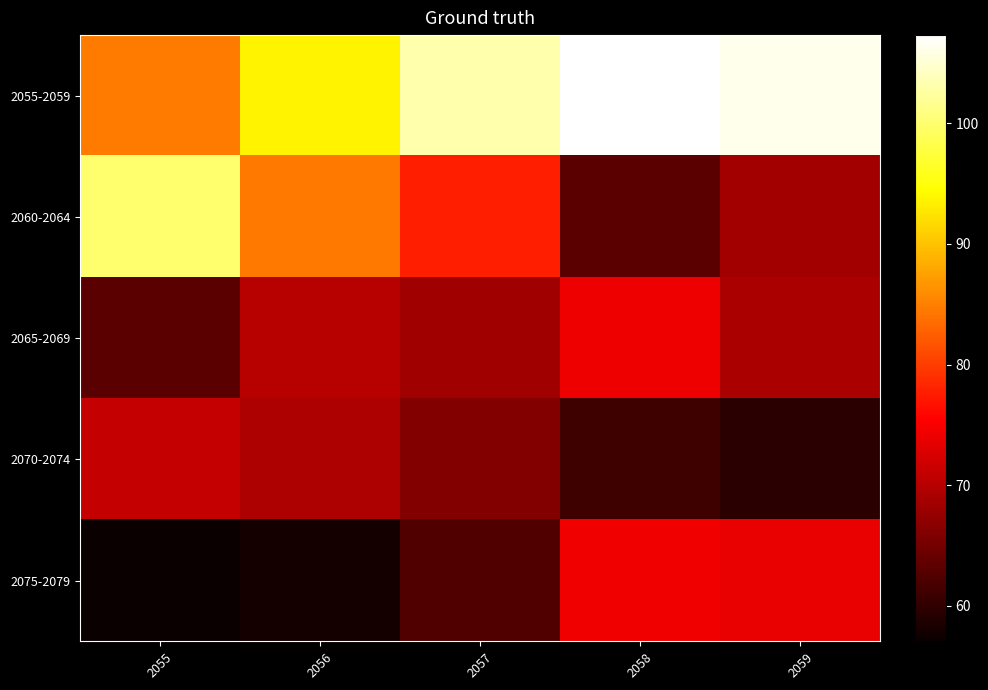

Which label corresponds to the largest value in the chart?

2058